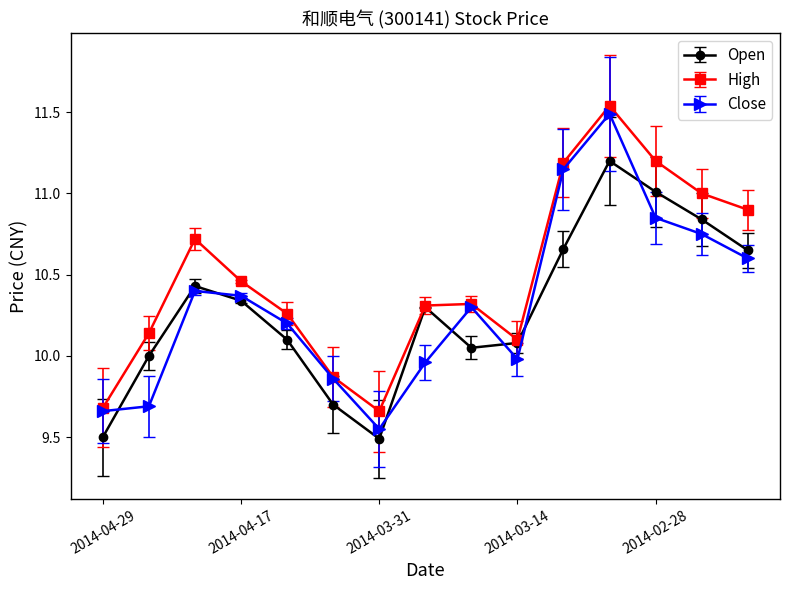

Rank the series by their average value, from lowest to highest.

Open, Close, High